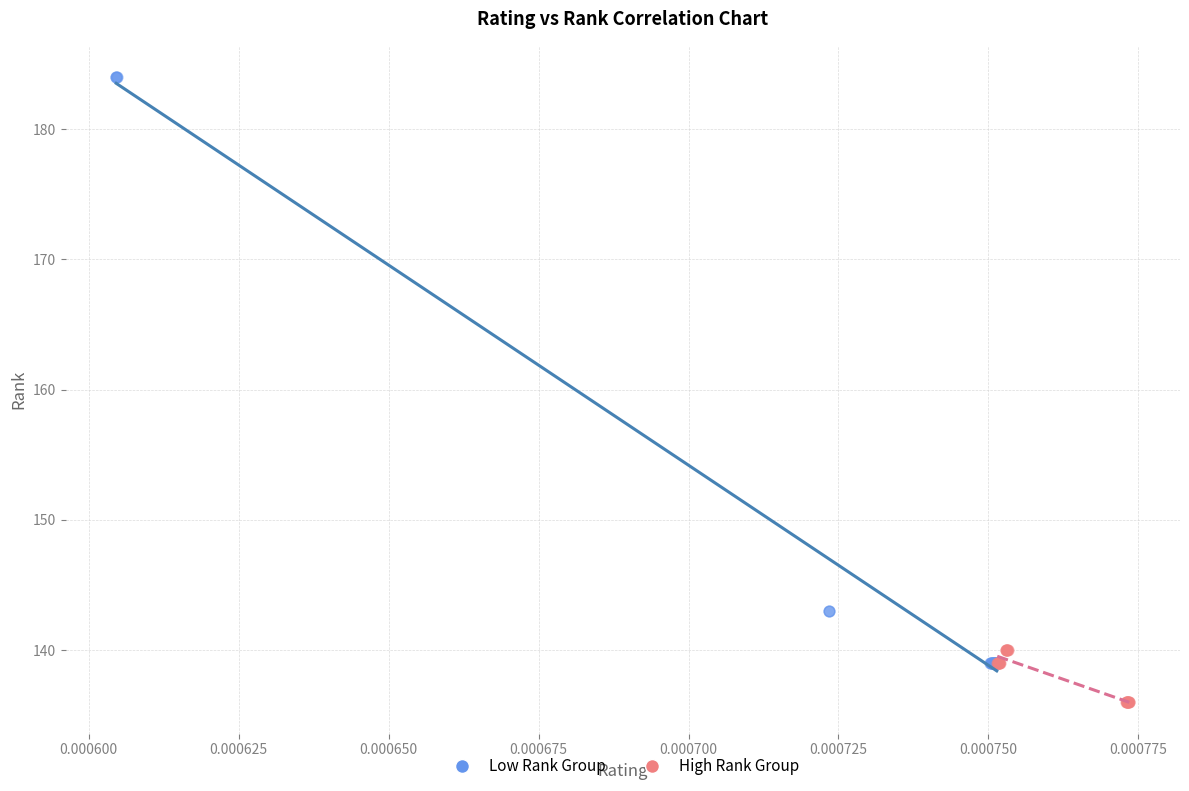

Which series contains the lowest Y value?

High Rank Group